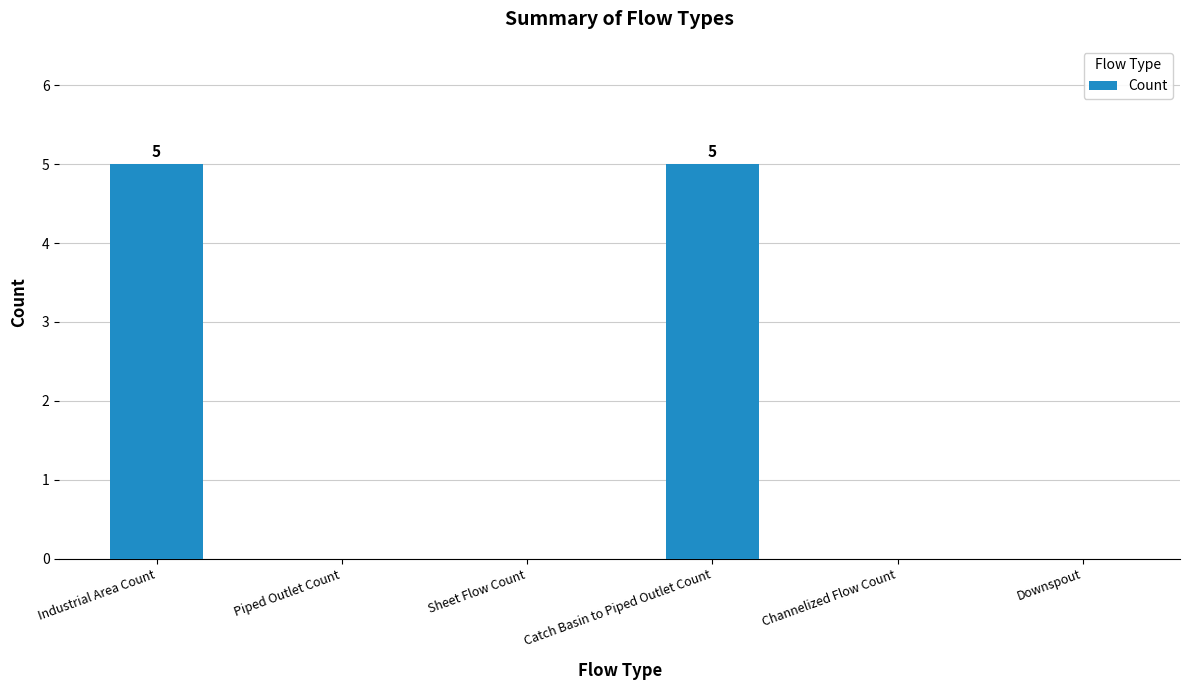

What is the sum of all values?

10